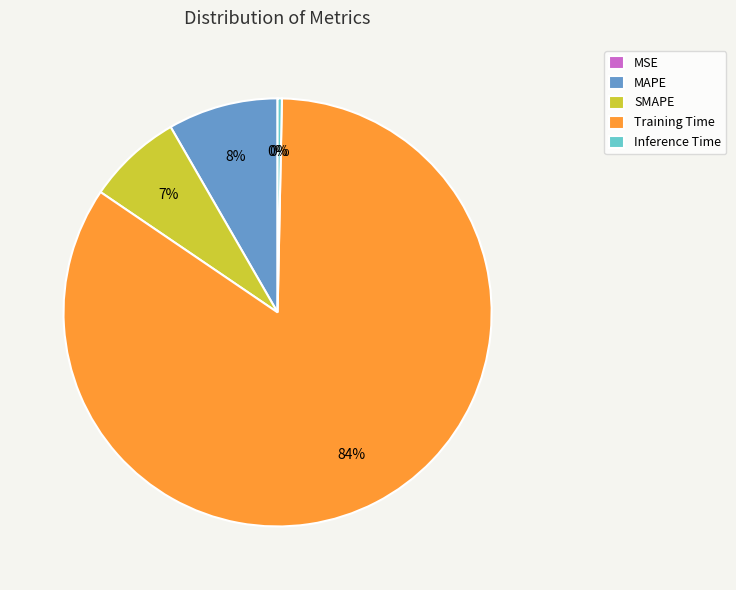

Which category has the biggest portion of the pie?

Training Time